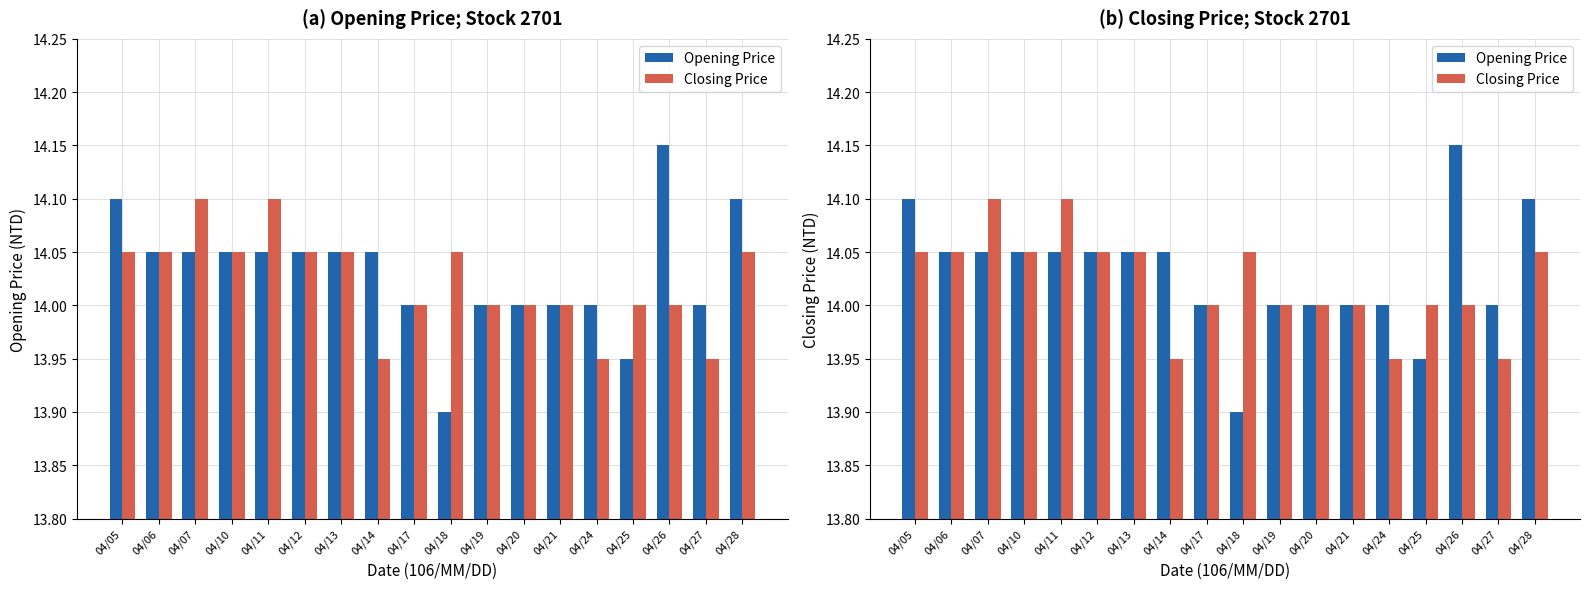

How many Closing Price values are between 14 and 15?

15